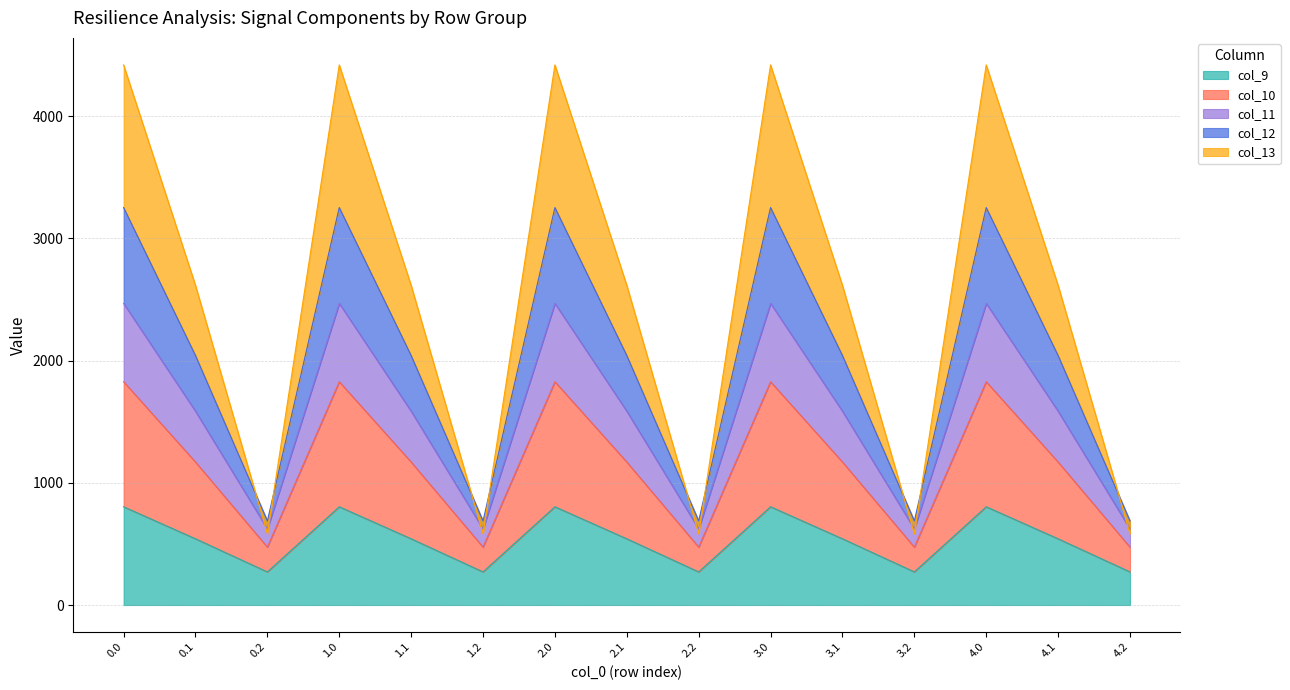

What is the minimum value for col_9?

271.1